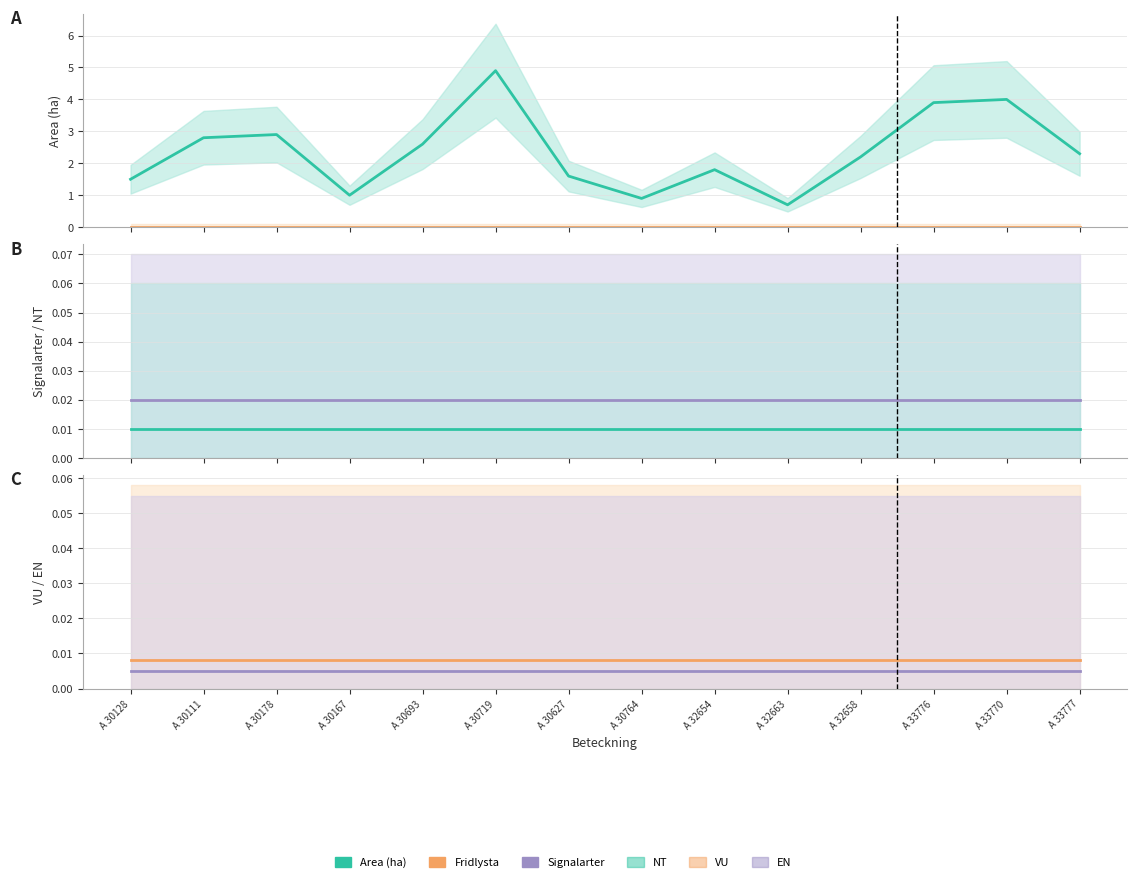

Is it true that Fridlysta mean equals 0.0 at A 33777?

True